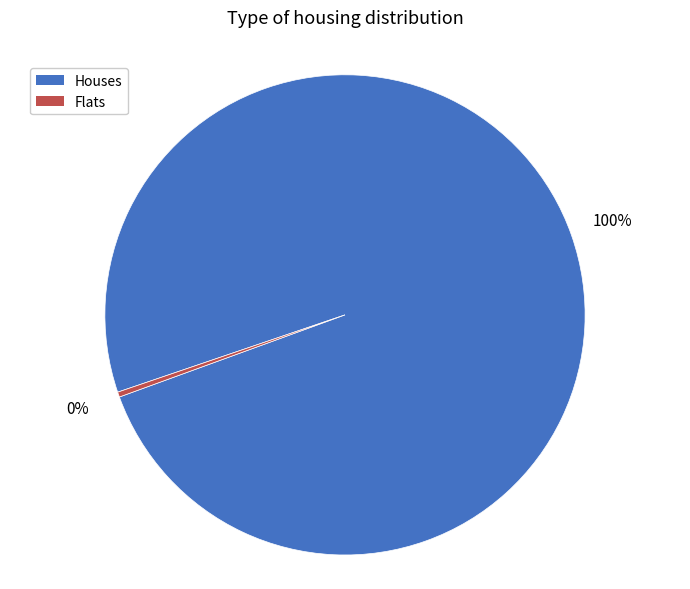

How many slices are in this pie chart?

2